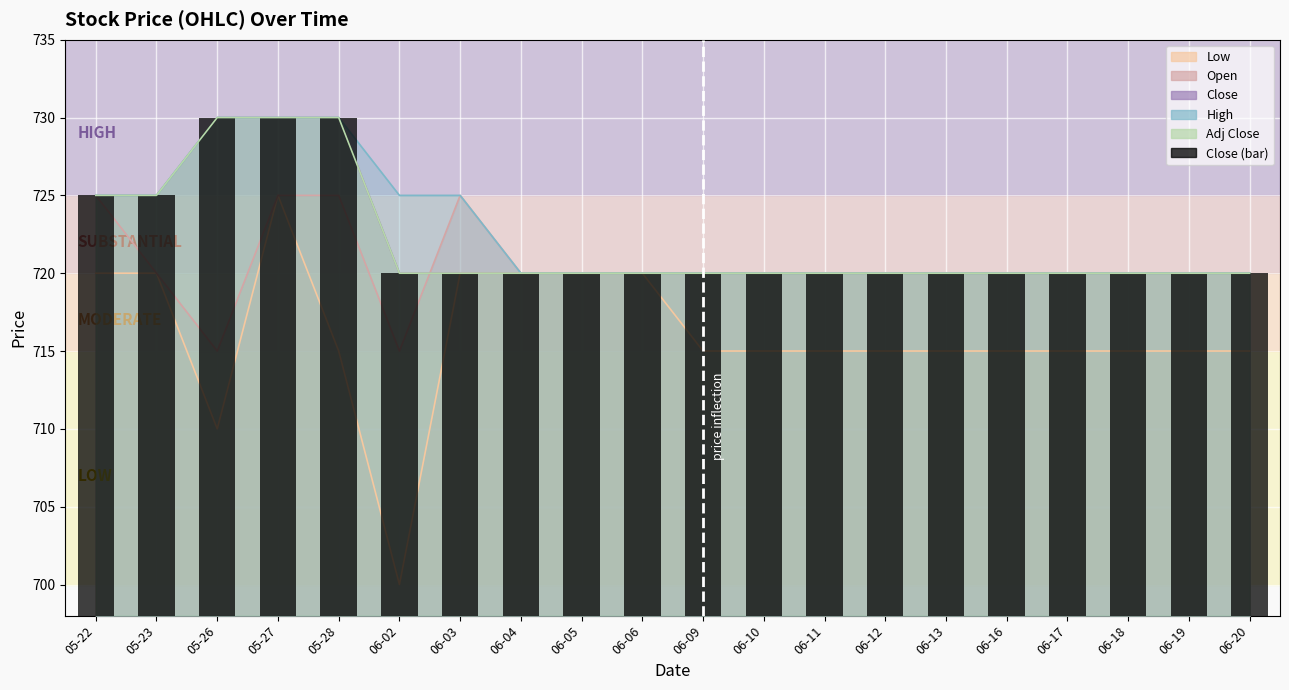

What is the label of the 4th bar from the left?

05-27